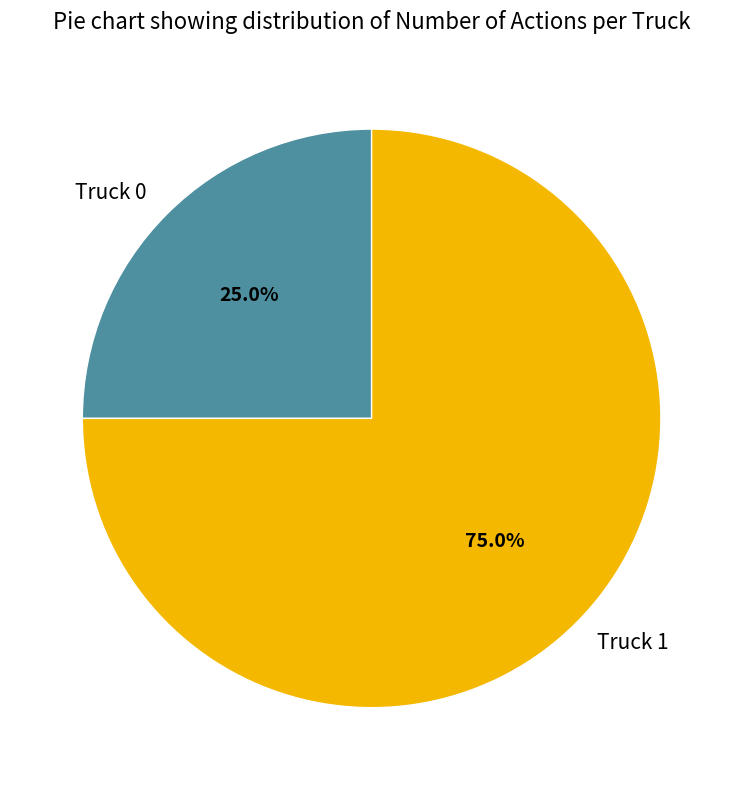

Rank the categories by value from highest to lowest.

Truck 1, Truck 0